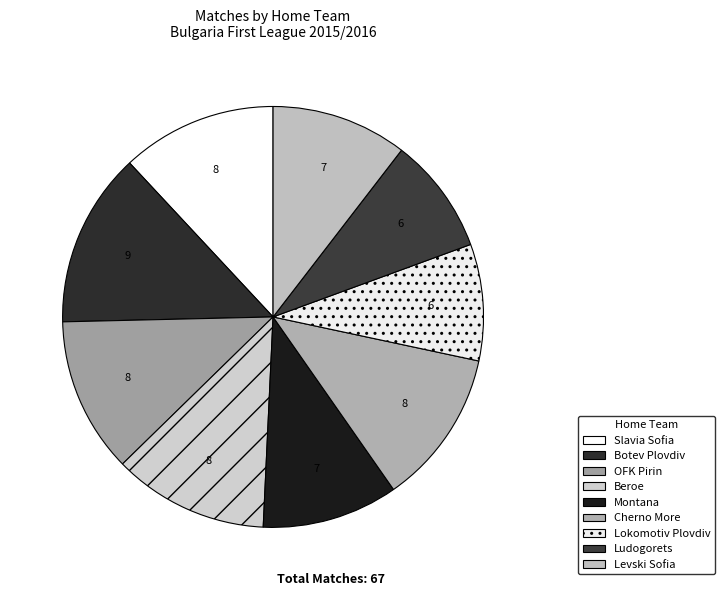

Rank the categories by value from highest to lowest.

Botev Plovdiv, Slavia Sofia, OFK Pirin, Beroe, Cherno More, Montana, Levski Sofia, Lokomotiv Plovdiv, Ludogorets